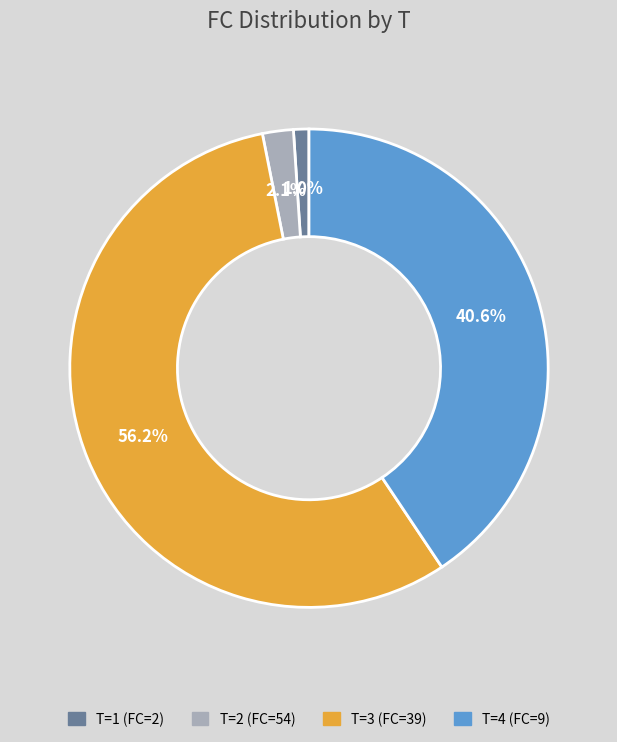

What is the ratio of the value at T=1 (FC=2) to the value at T=2 (FC=54)?

0.5